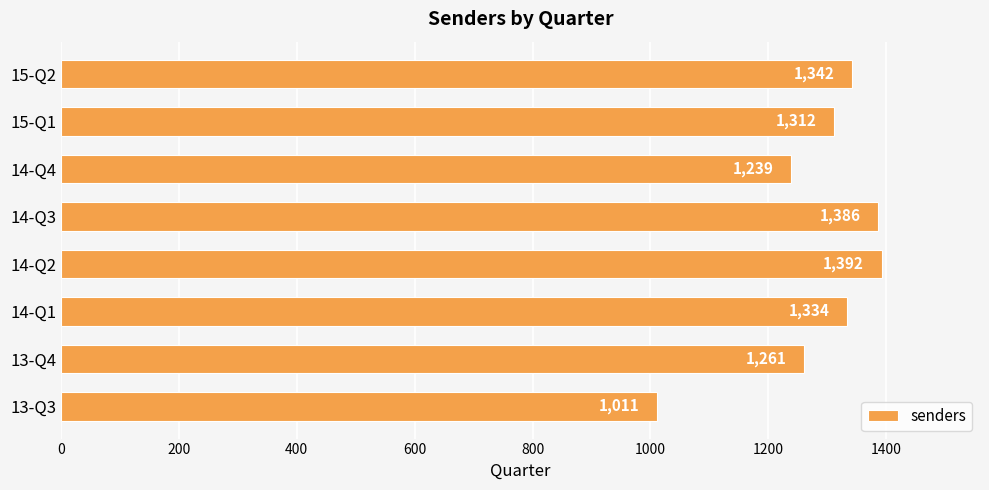

What is the minimum value shown in the chart?

1011